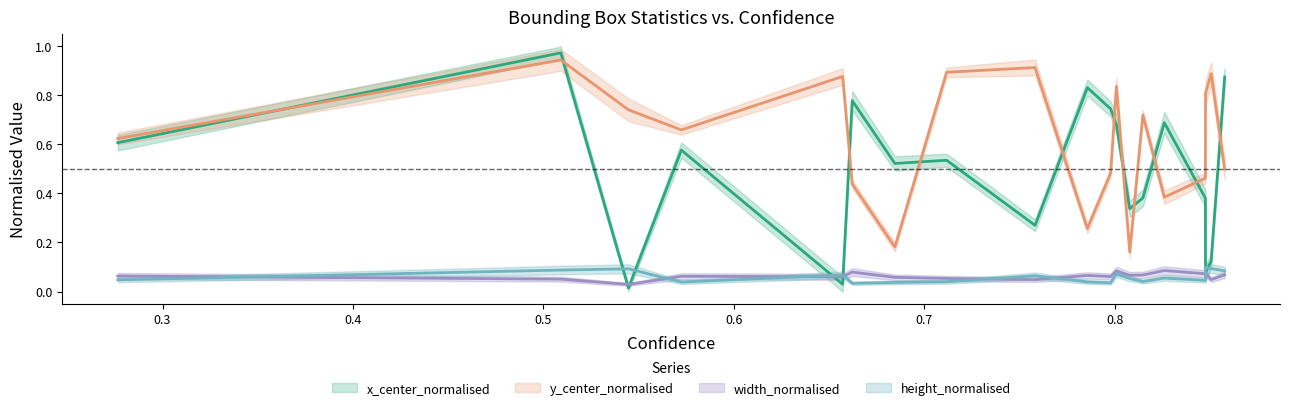

Between 12 and 14, which is larger?

12